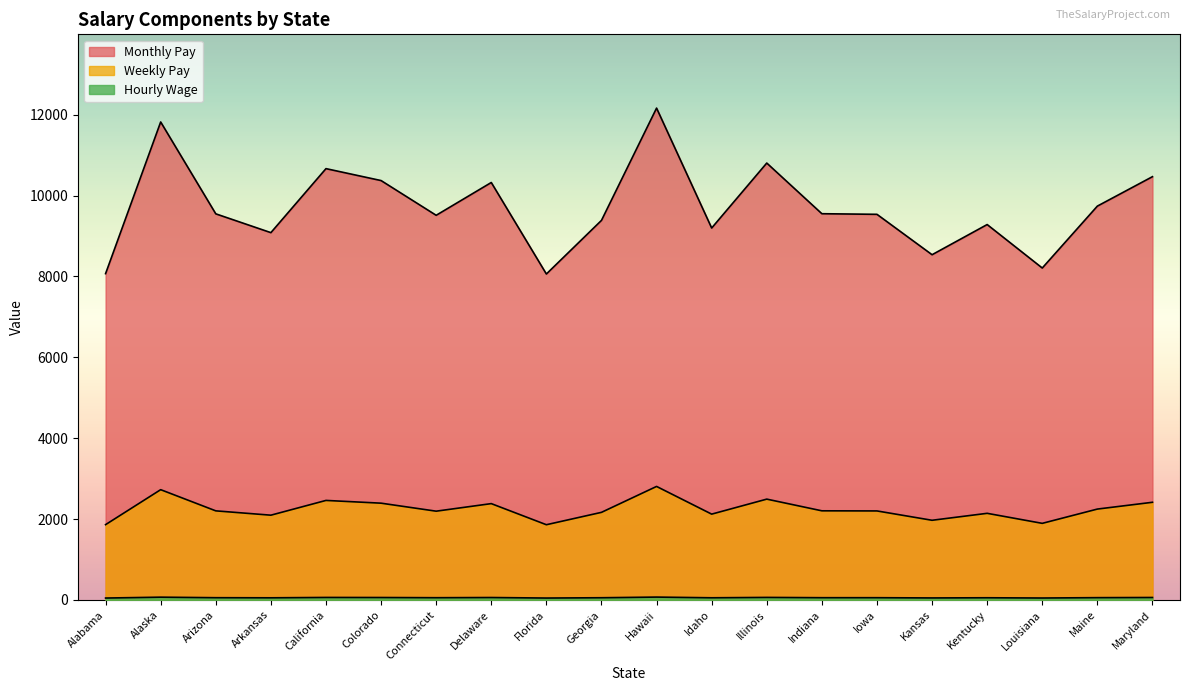

What is the difference between the second highest and second lowest values in the Hourly Wage series?

21.6